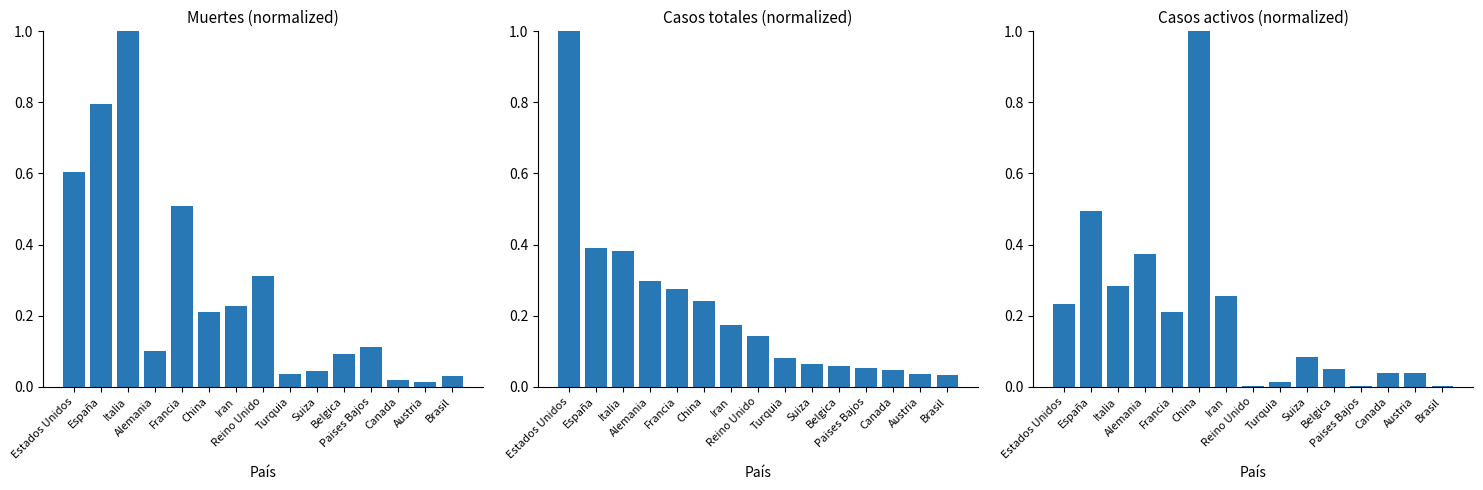

Which has a higher value, Brasil or Alemania?

Alemania